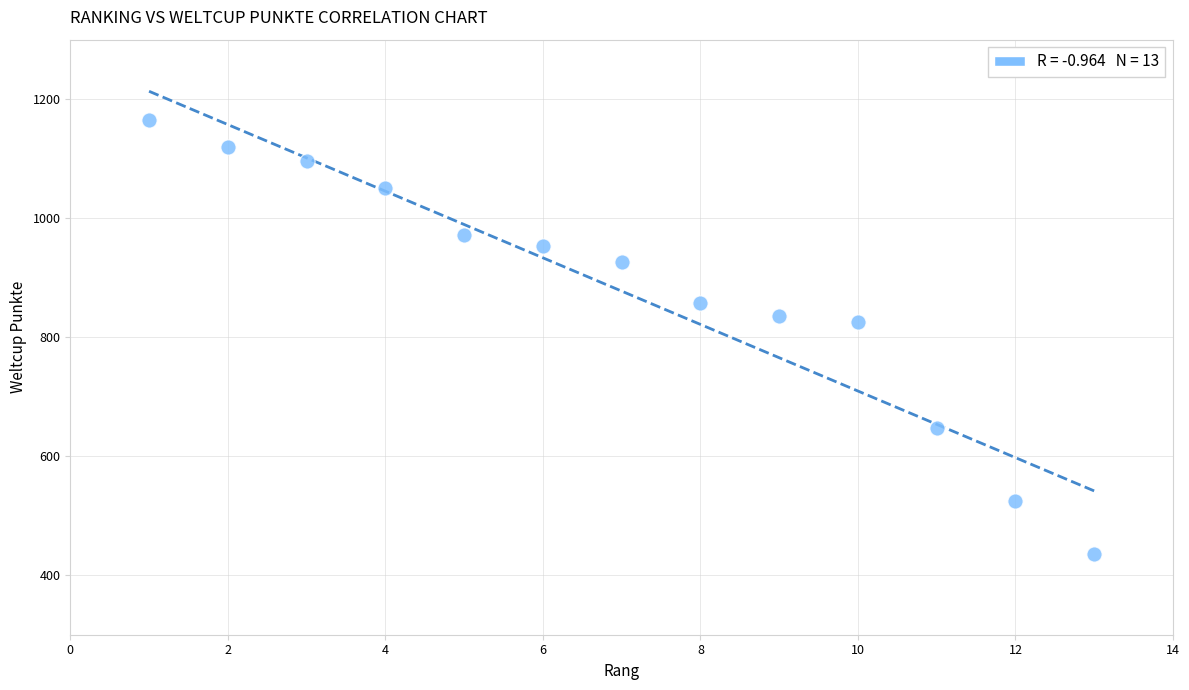

What is the range of X values (max minus min)?

12